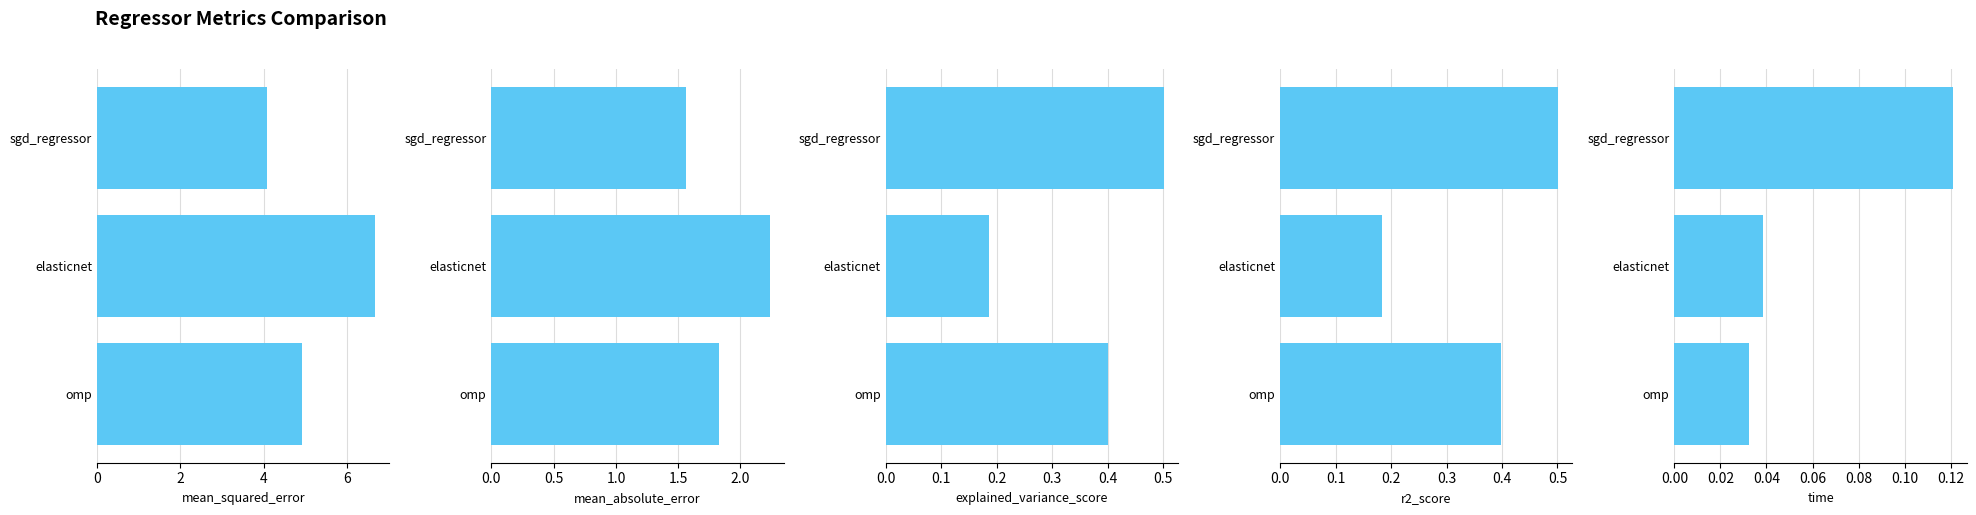

The value of r2_score at sgd_regressor is 0.3. True or false?

False